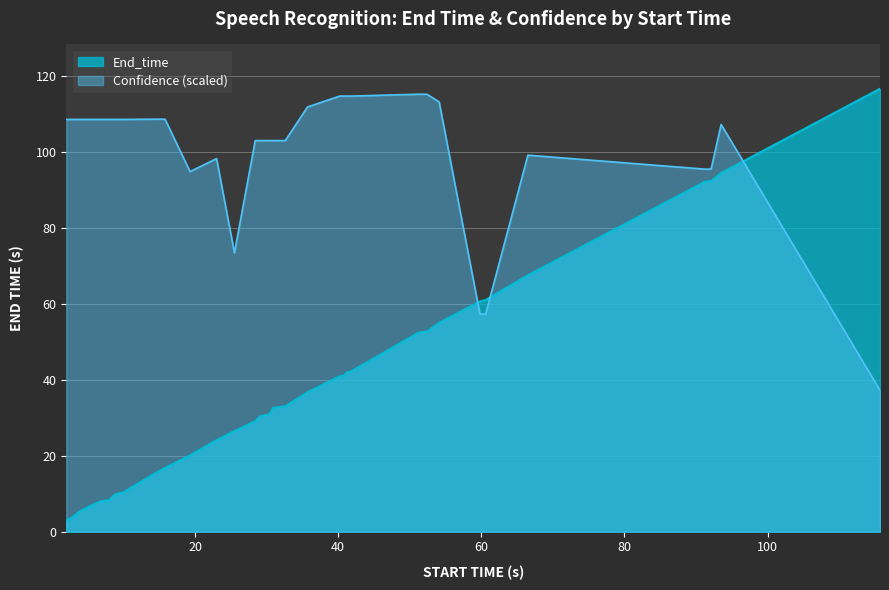

Which series has the largest range (max minus min)?

End_time